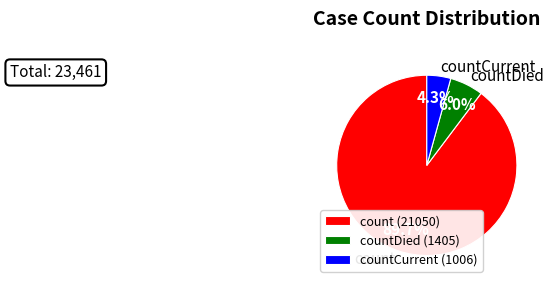

Does any single category account for the majority?

Yes